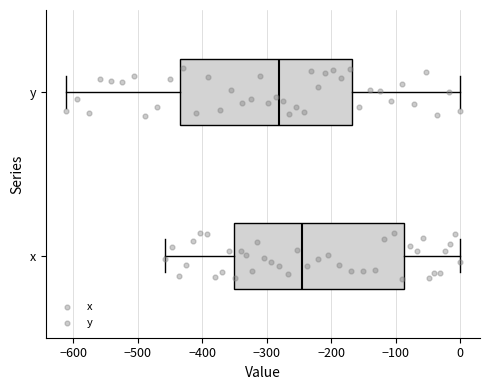

Reading bottom to top, read every box against the x-axis: the position of its median line, the range the box covers, and the ends of its whiskers. The values are not printed on the chart, so give them approximately, as read against the axis.

x: median -240, box -350 to -90, whiskers -460 to 0
y: median -280, box -440 to -170, whiskers -610 to 0